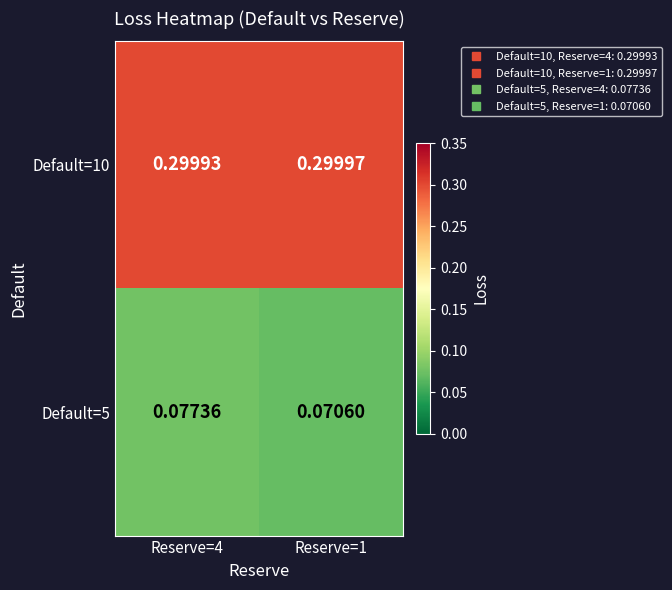

Which series has the largest range (max minus min)?

Default=5